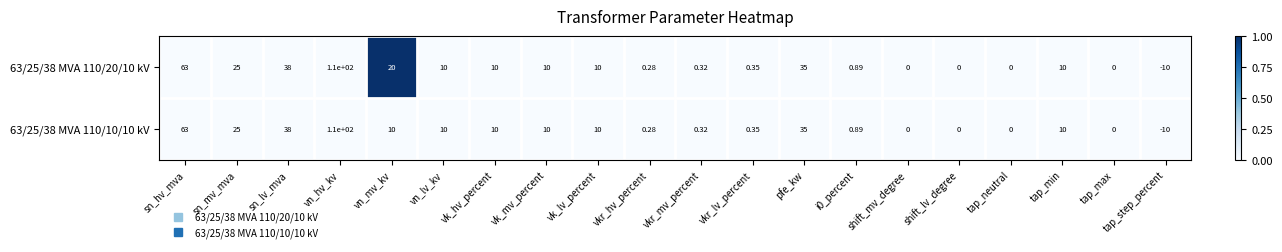

Which category has the highest value in the 63/25/38 MVA 110/20/10 kV series?

vn_hv_kv